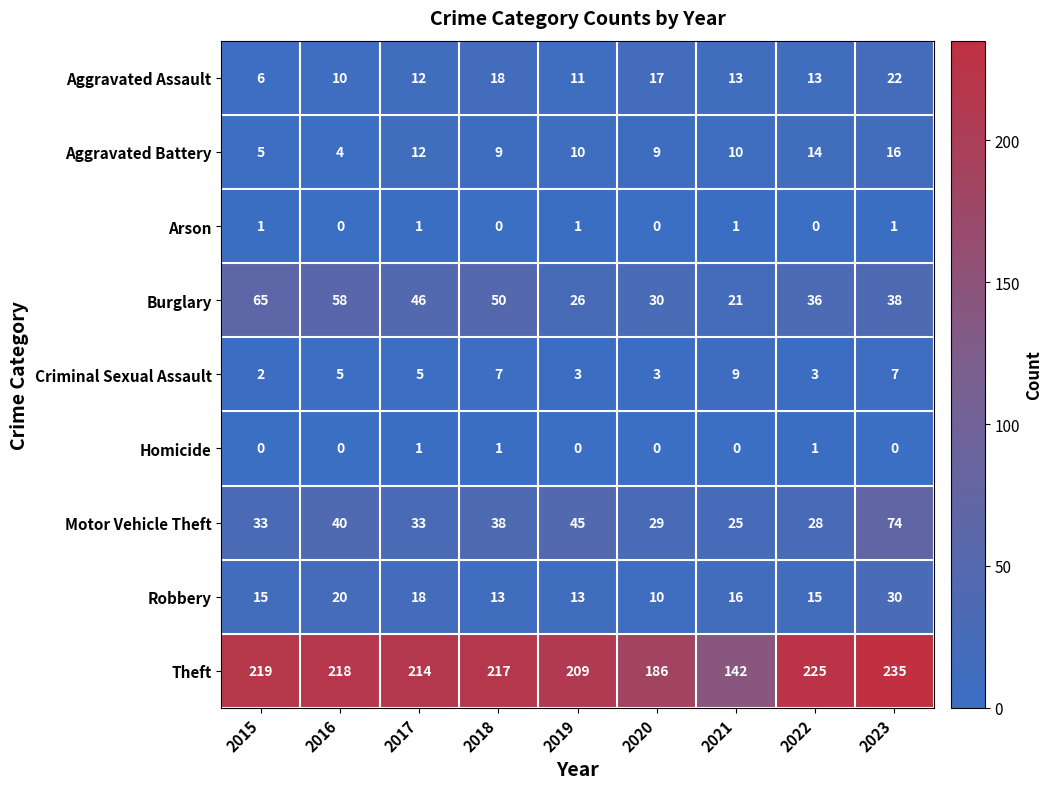

Which series has the largest range (max minus min)?

Theft